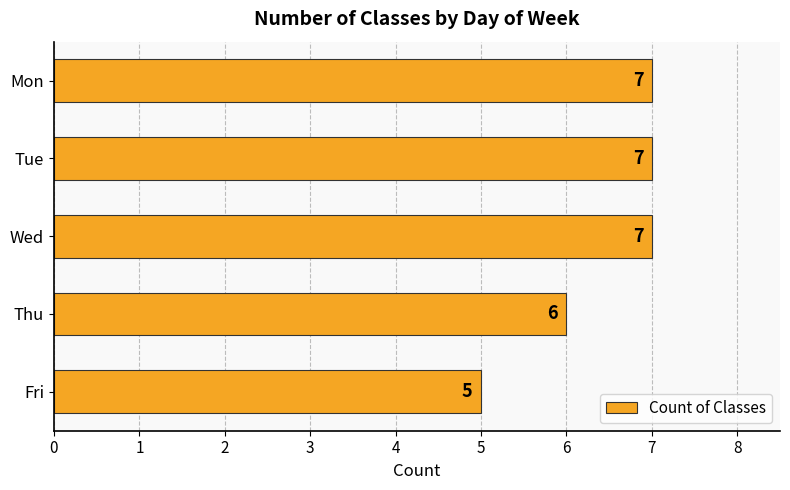

What is the value of the 5th bar from the top?

5